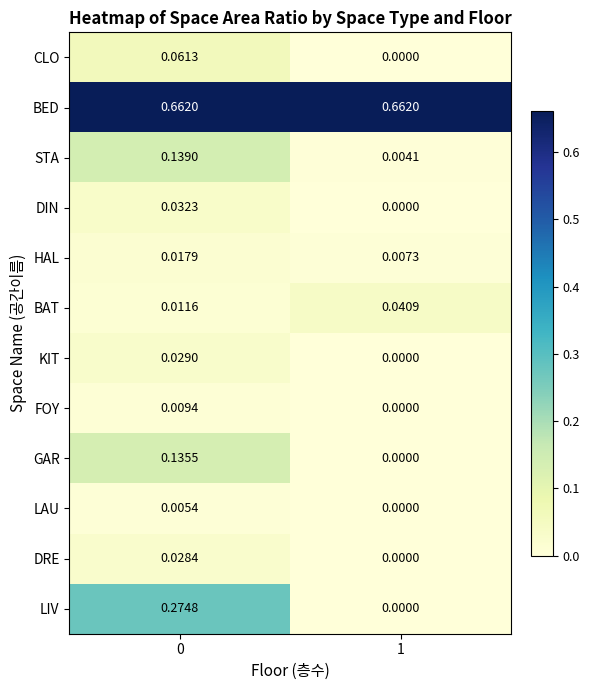

Which series has the widest spread of values?

LIV